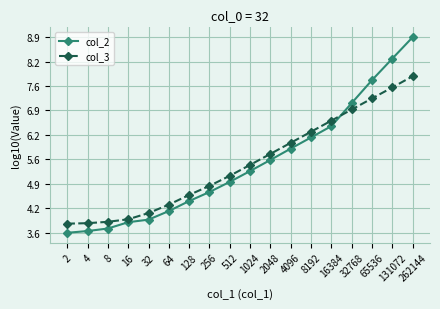

What is the minimum value shown in the chart?

3.6